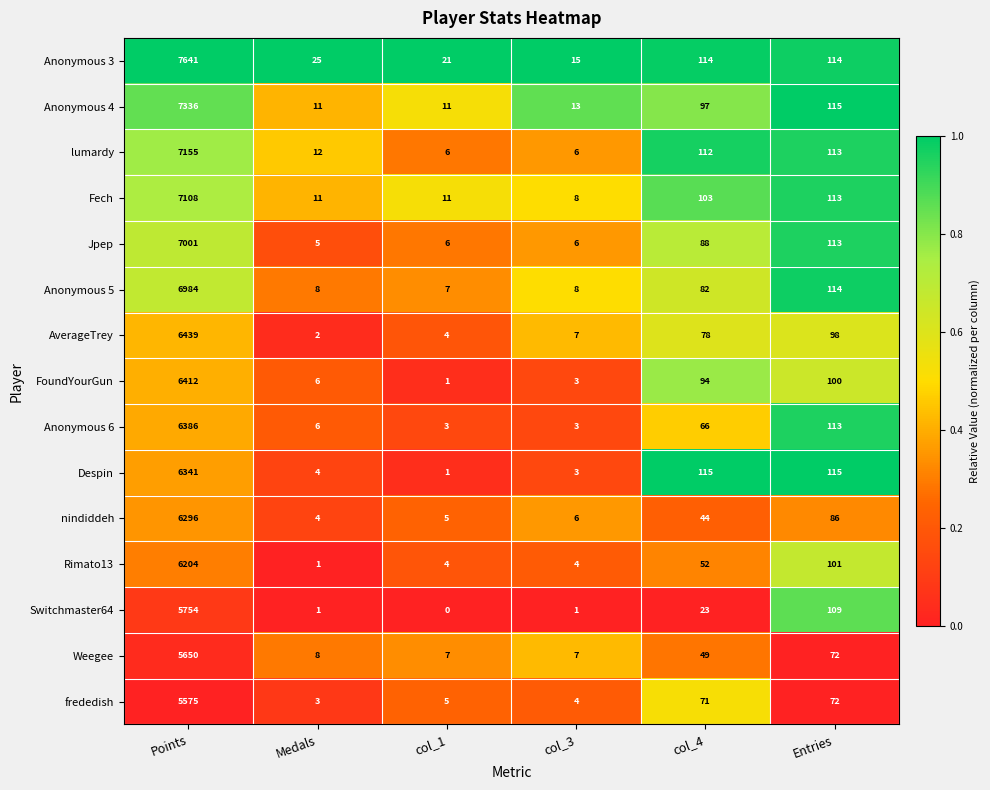

How many distinct data groups are displayed?

15